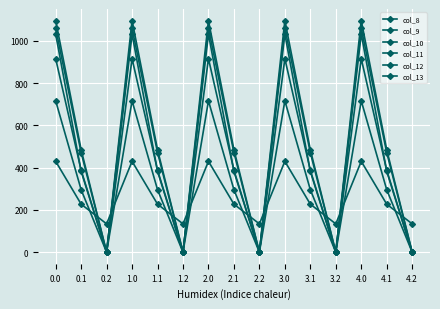

What is the difference between the second highest and minimum values in the col_13 series?

1032.9